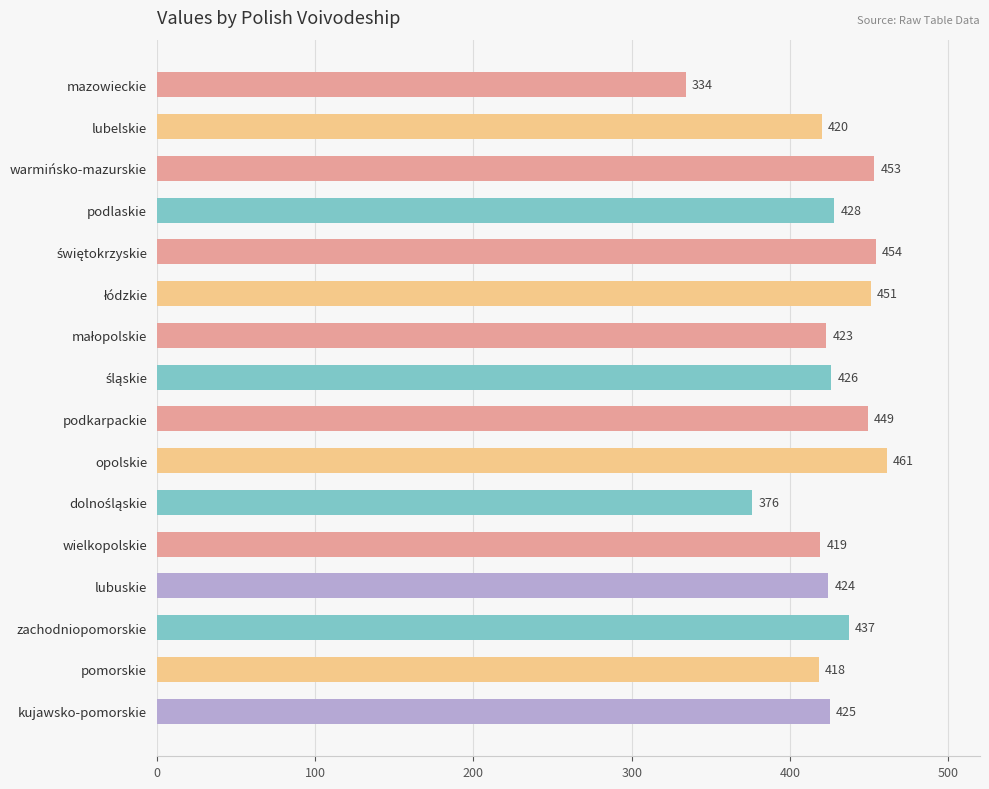

What is the ratio of the value at podkarpackie to the value at podlaskie?

1.0